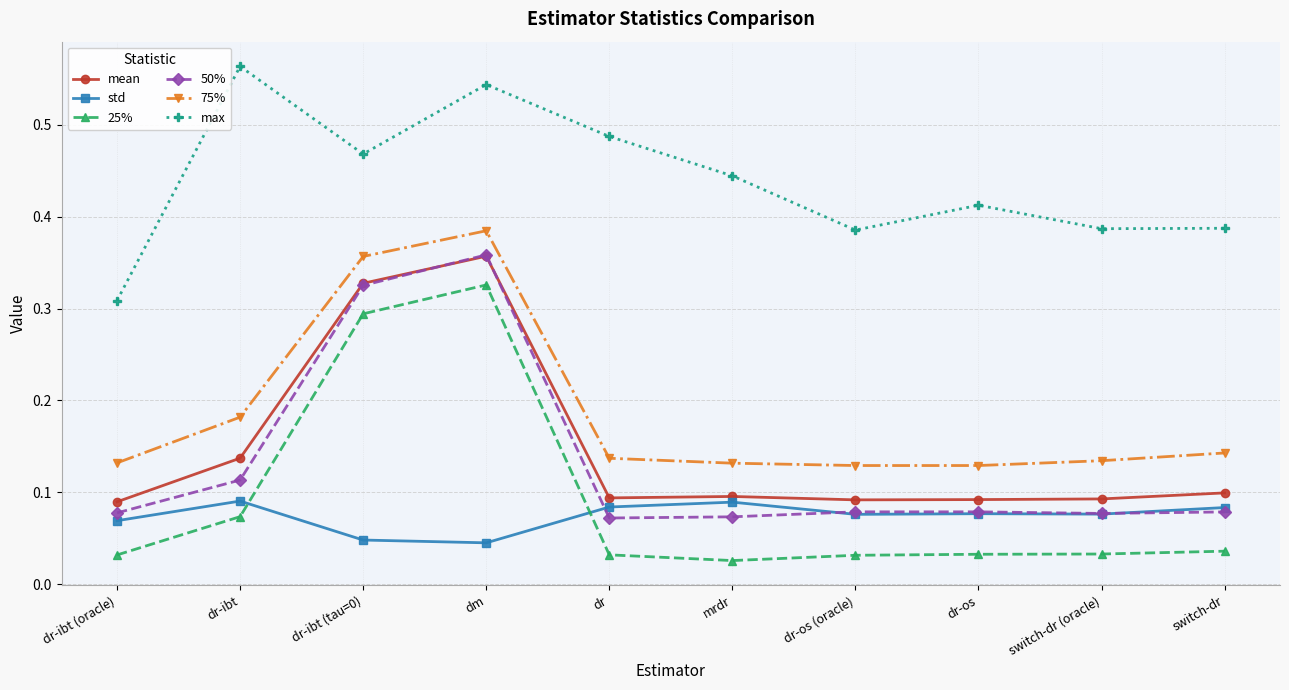

How many lines are shown in the chart?

6